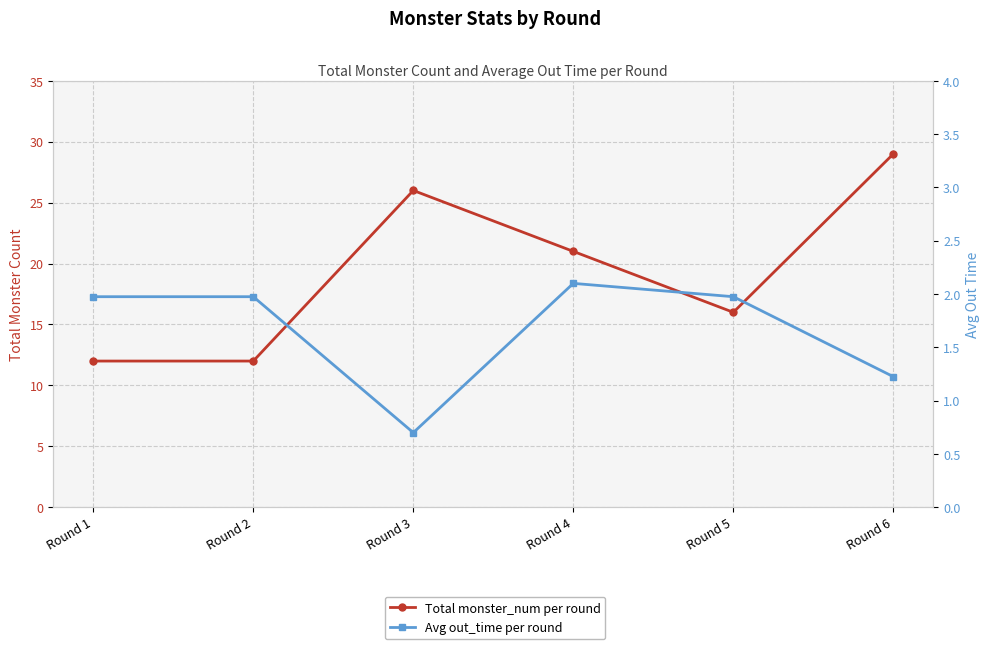

Which has a higher value, Round 4 or Round 2?

Round 4